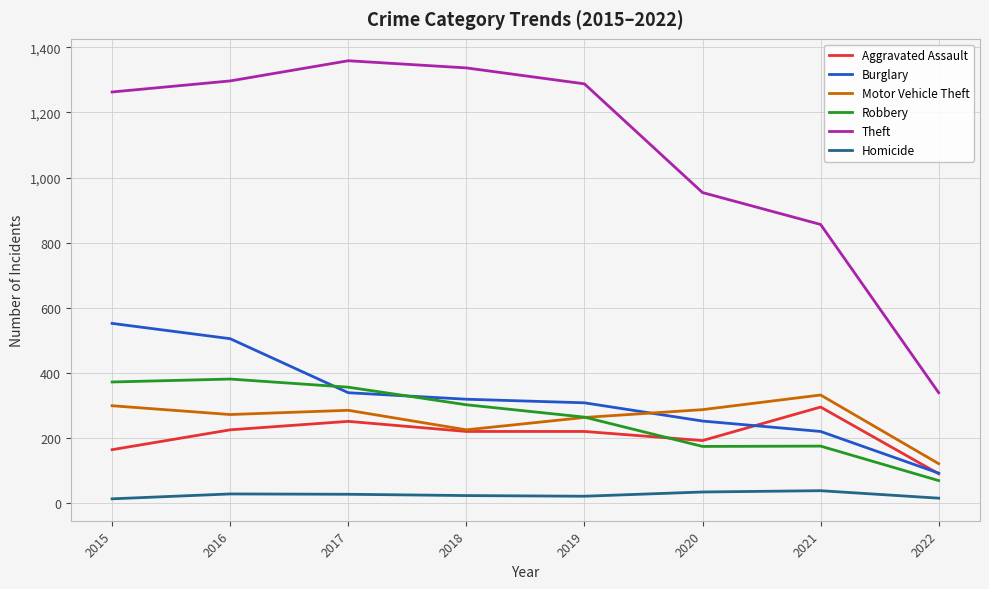

The Aggravated Assault series shows 383 at 2018. True or false?

False